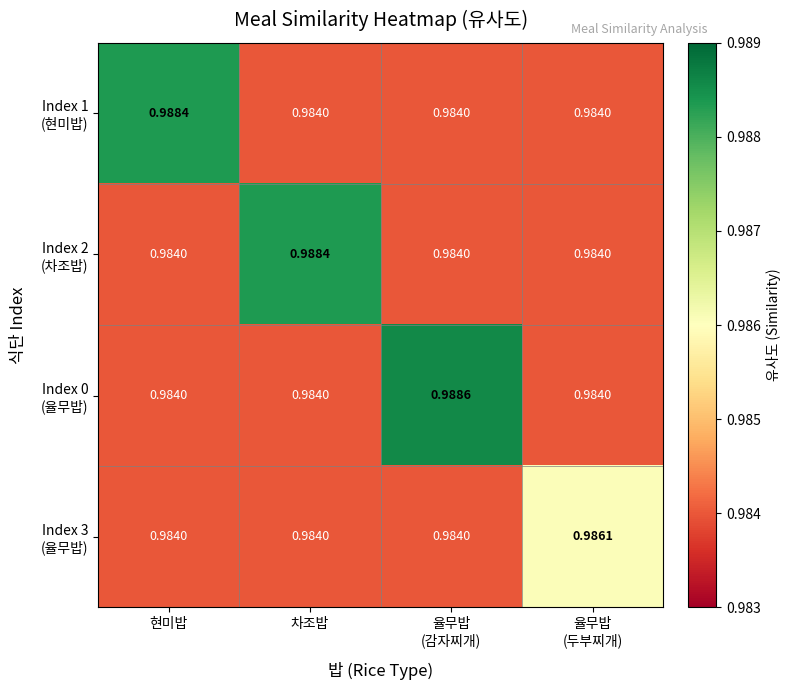

Count the number of data series in this chart.

4